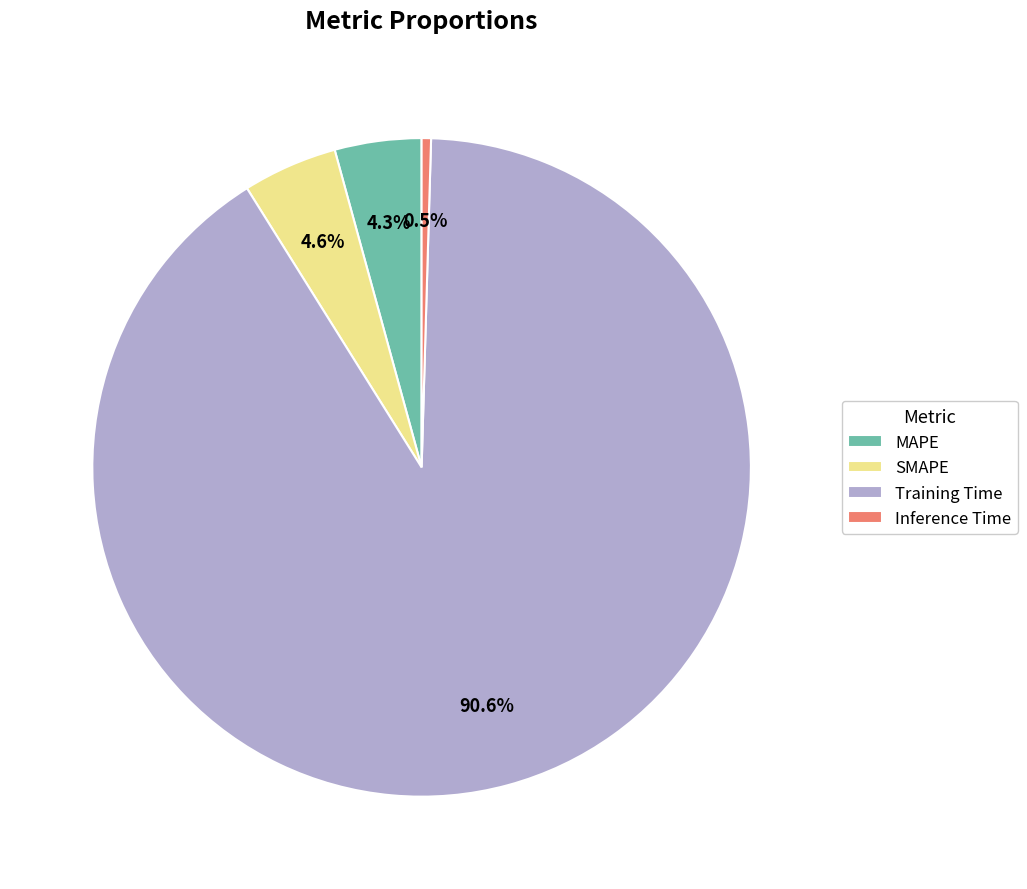

What percentage is NOT represented by Inference Time?

99.5%